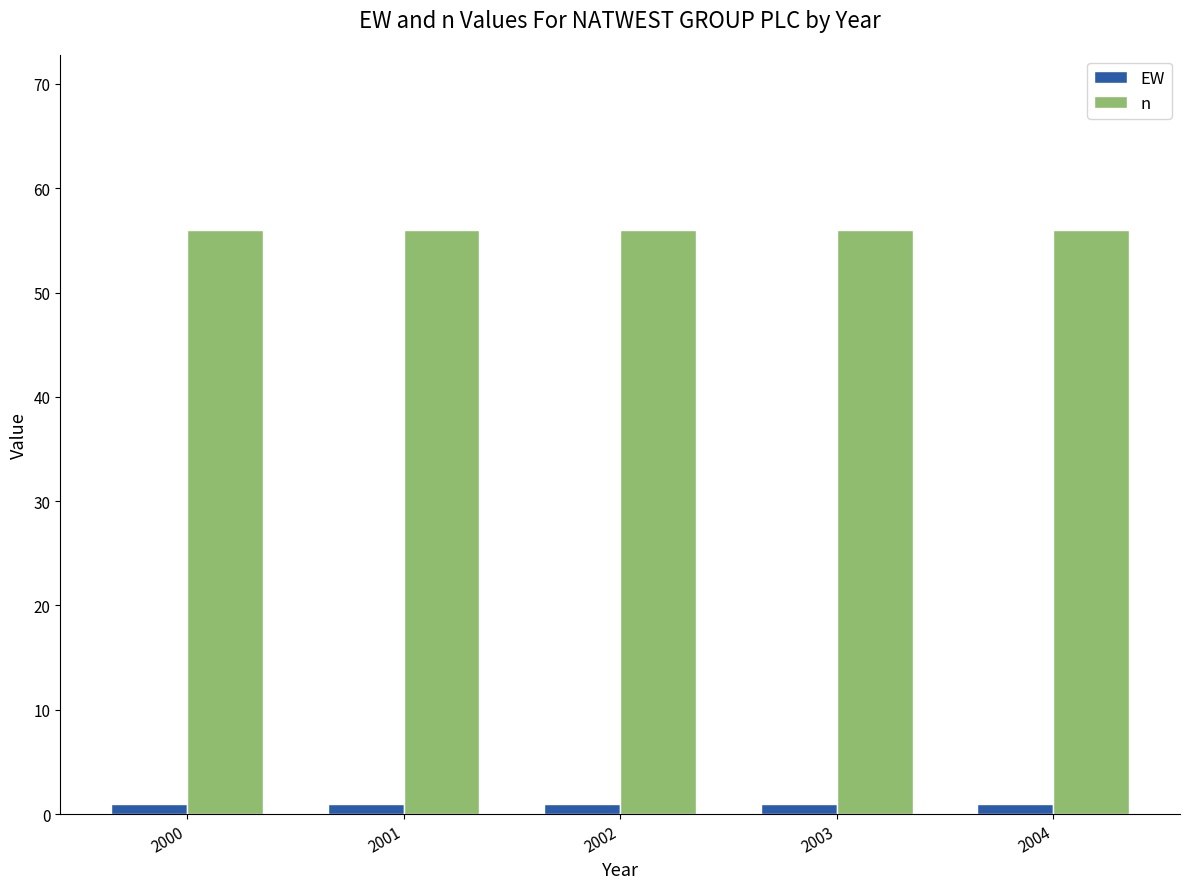

Rank the series at 2003 from lowest to highest value.

EW, n